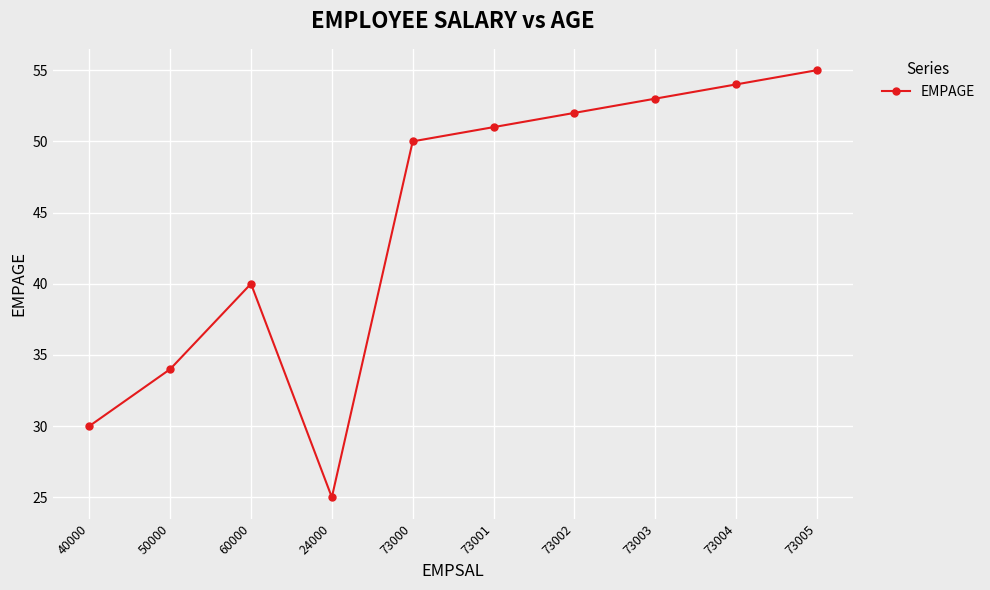

Rank the categories by value from lowest to highest.

24000, 40000, 50000, 60000, 73000, 73001, 73002, 73003, 73004, 73005